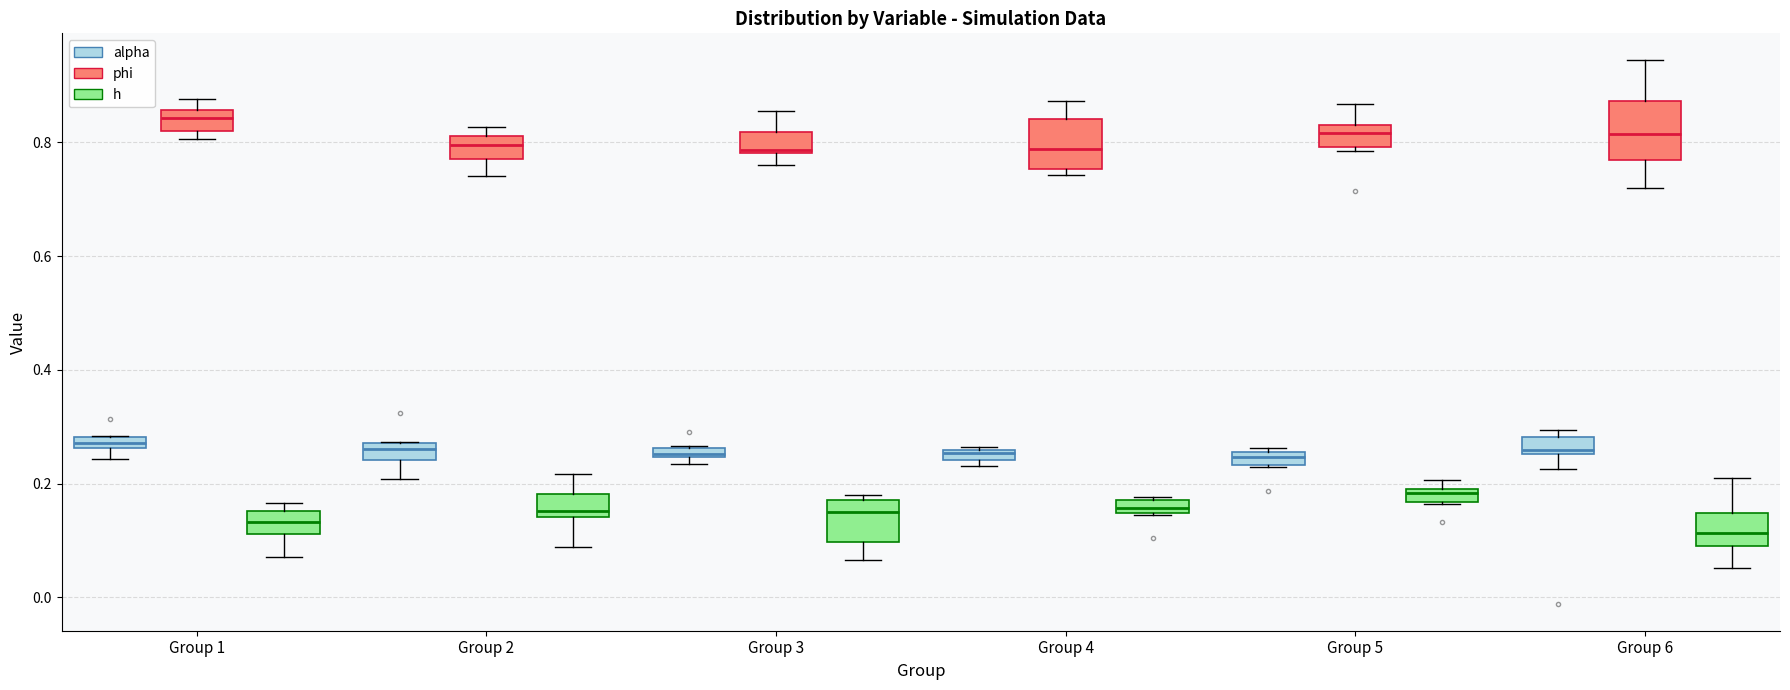

Where does the upper whisker of the box for Group 4 (phi) end on the y-axis? The values are not printed on the chart, so give them approximately, as read against the axis.

0.88